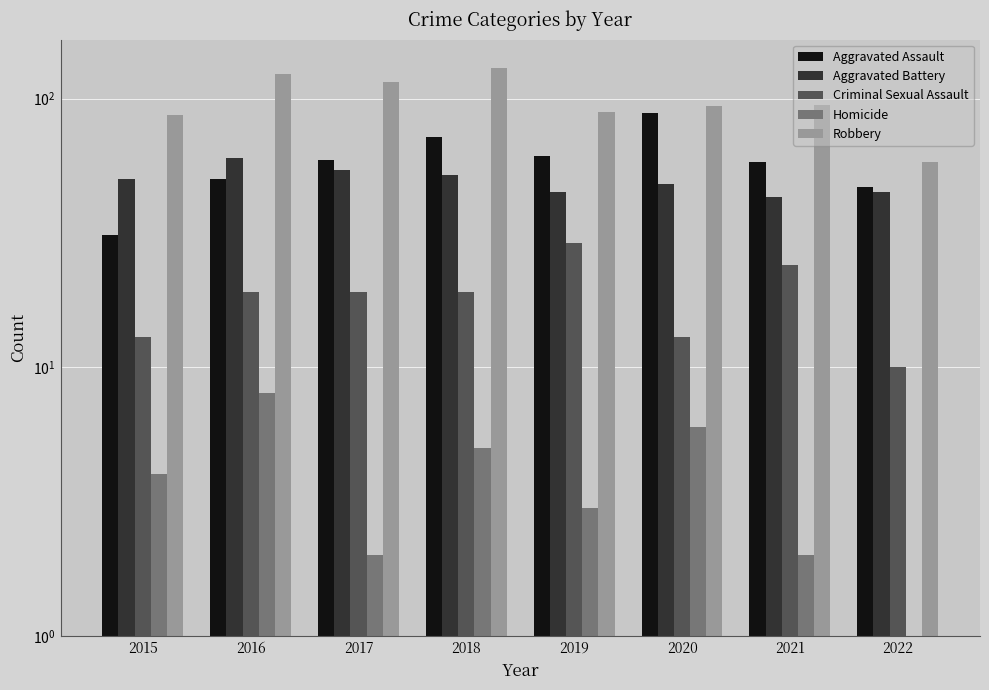

Reading left to right, what are all the values shown in this chart?

Aggravated Assault: 2015=31	2016=50	2017=59	2018=72	2019=61	2020=88	2021=58	2022=47
Aggravated Battery: 2015=50	2016=60	2017=54	2018=52	2019=45	2020=48	2021=43	2022=45
Criminal Sexual Assault: 2015=13	2016=19	2017=19	2018=19	2019=29	2020=13	2021=24	2022=10
Homicide: 2015=4	2016=8	2017=2	2018=5	2019=3	2020=6	2021=2	2022=1
Robbery: 2015=87	2016=123	2017=115	2018=130	2019=89	2020=94	2021=95	2022=58